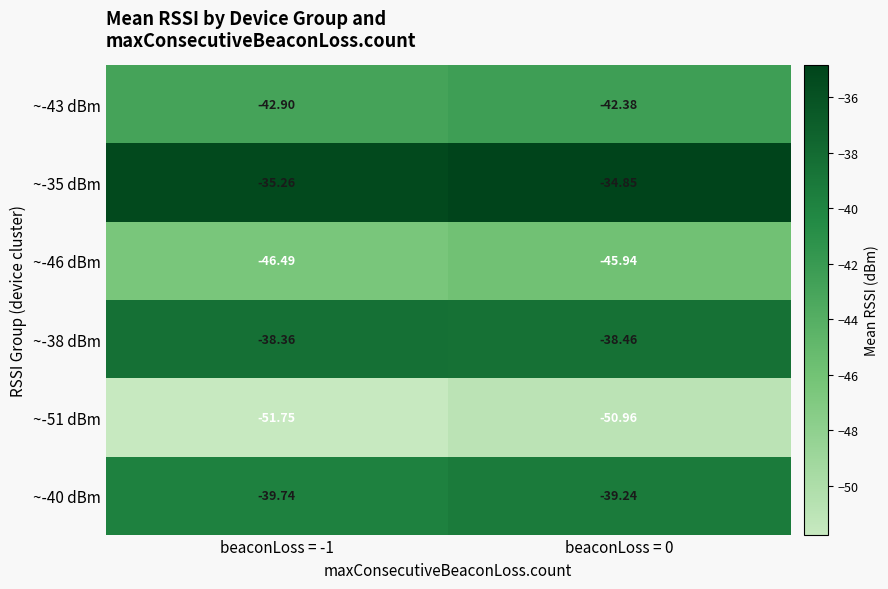

What is the maximum value shown in the chart?

-34.8